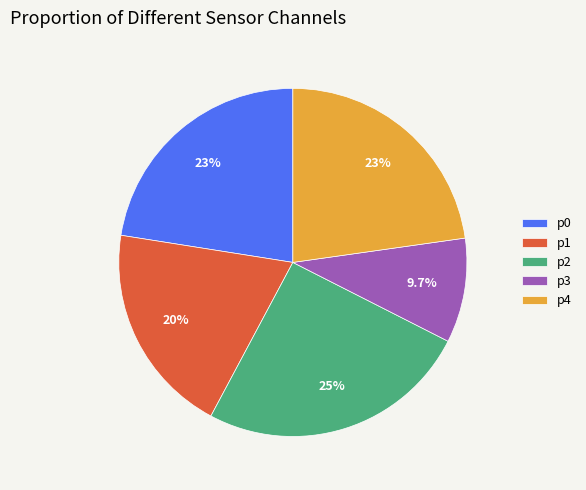

To the nearest percent, what is the combined percentage of p2 and p4?

48%